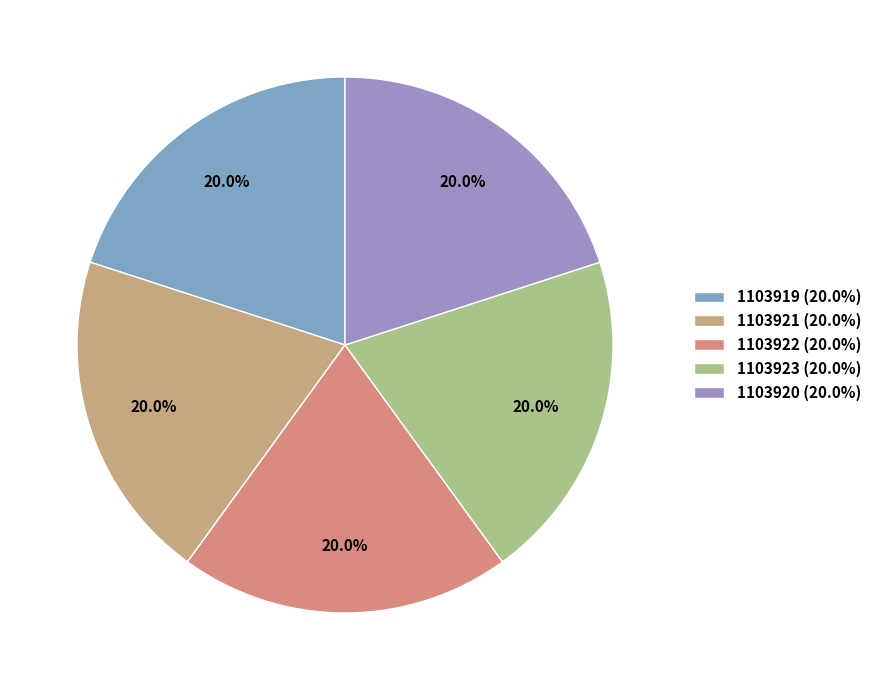

Count the number of slices in the pie.

5